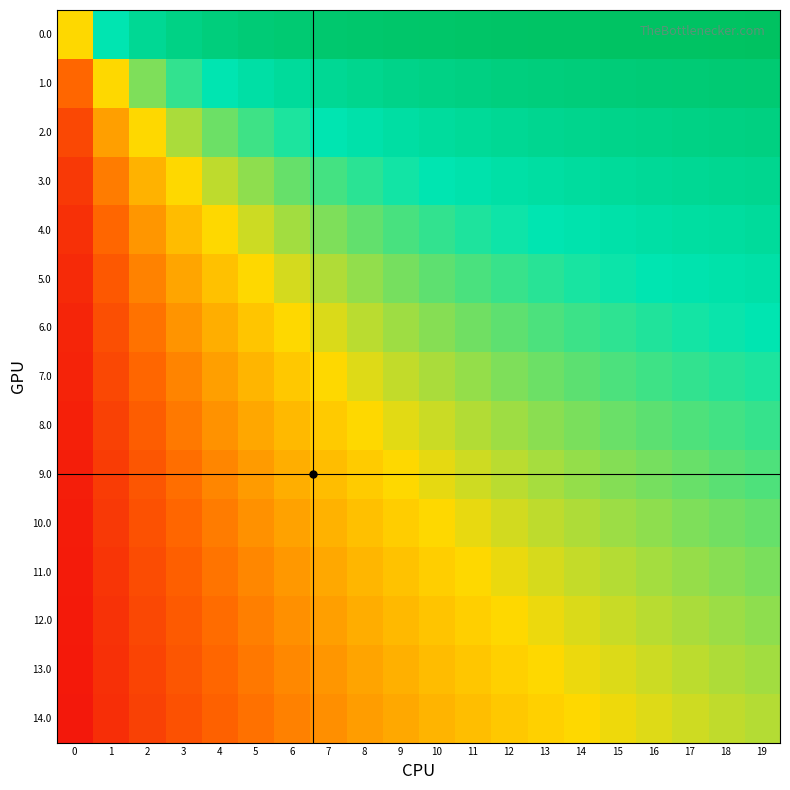

How many categories are shown in the chart?

20